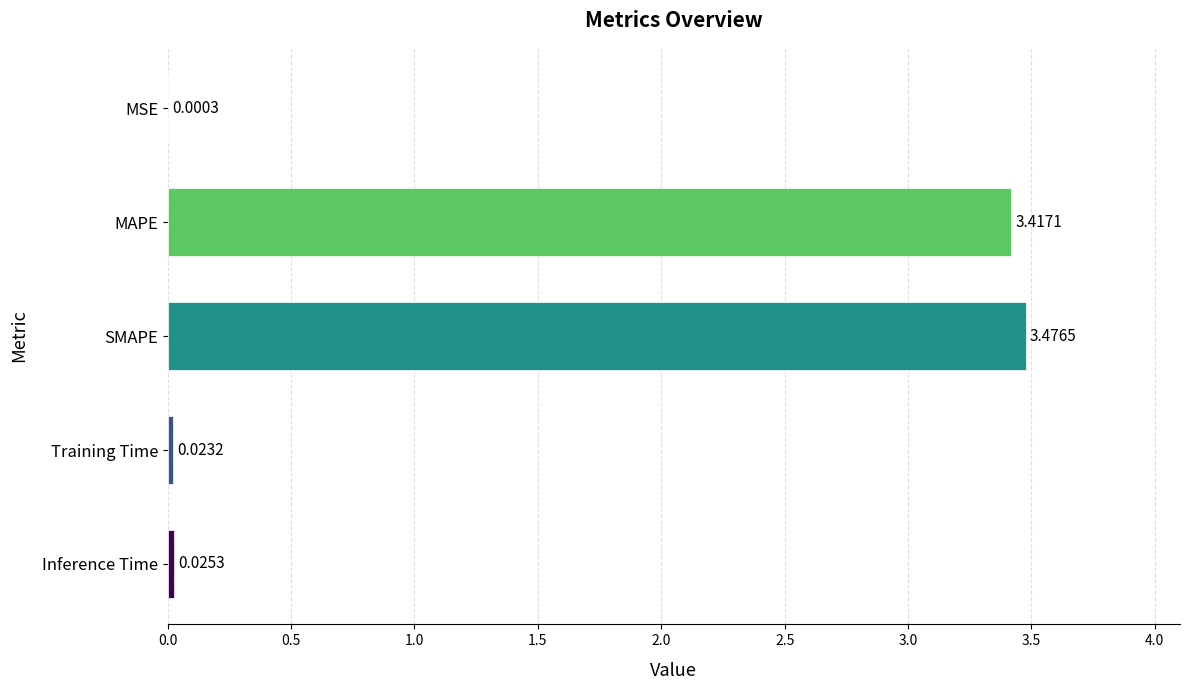

At which label is the value closest to 1?

Inference Time